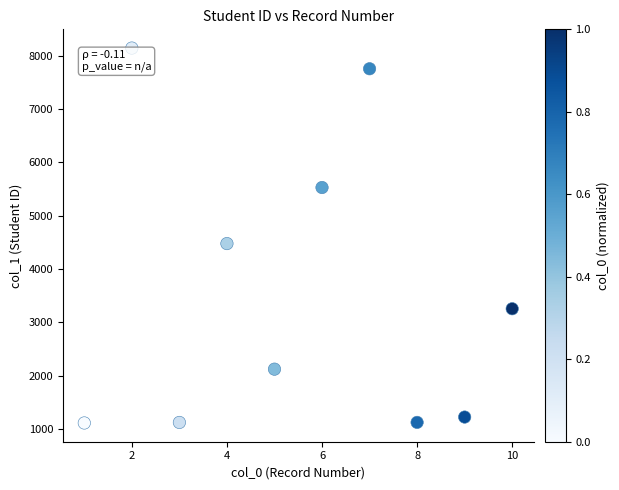

What is the average X value?

6